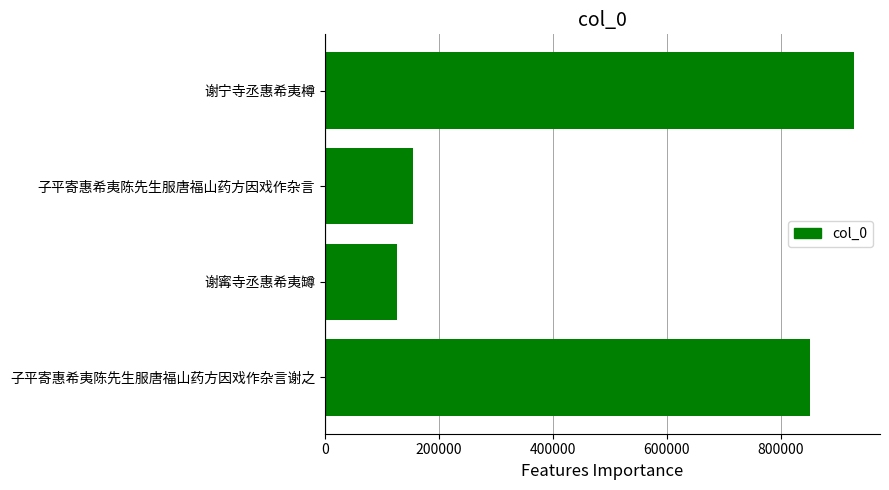

Which category has the lowest value across all series?

谢寗寺丞惠希夷罇